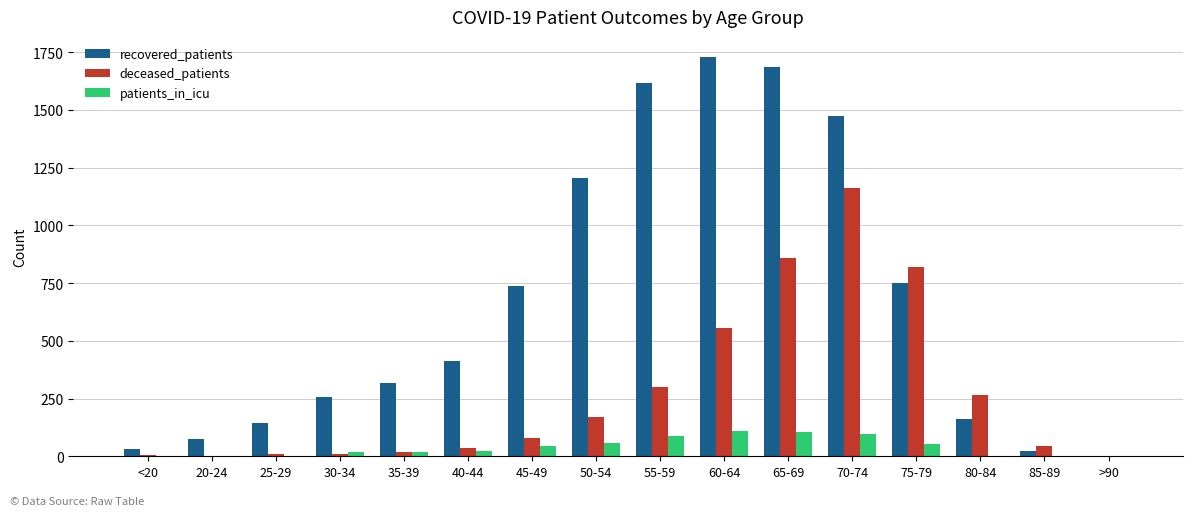

At which label does recovered_patients reach its peak?

60-64